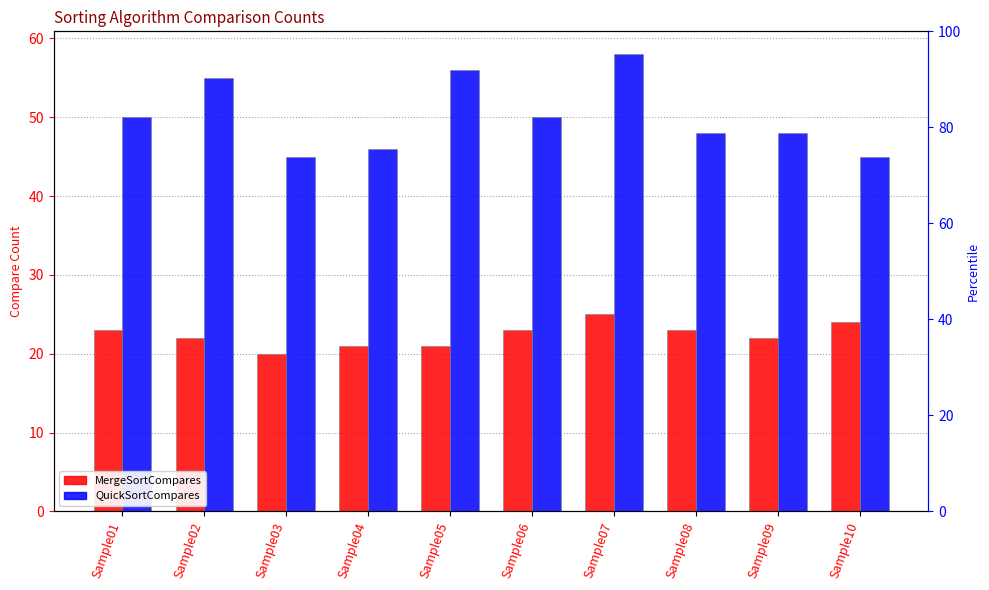

The MergeSortCompares series shows 20 at Sample03. True or false?

True